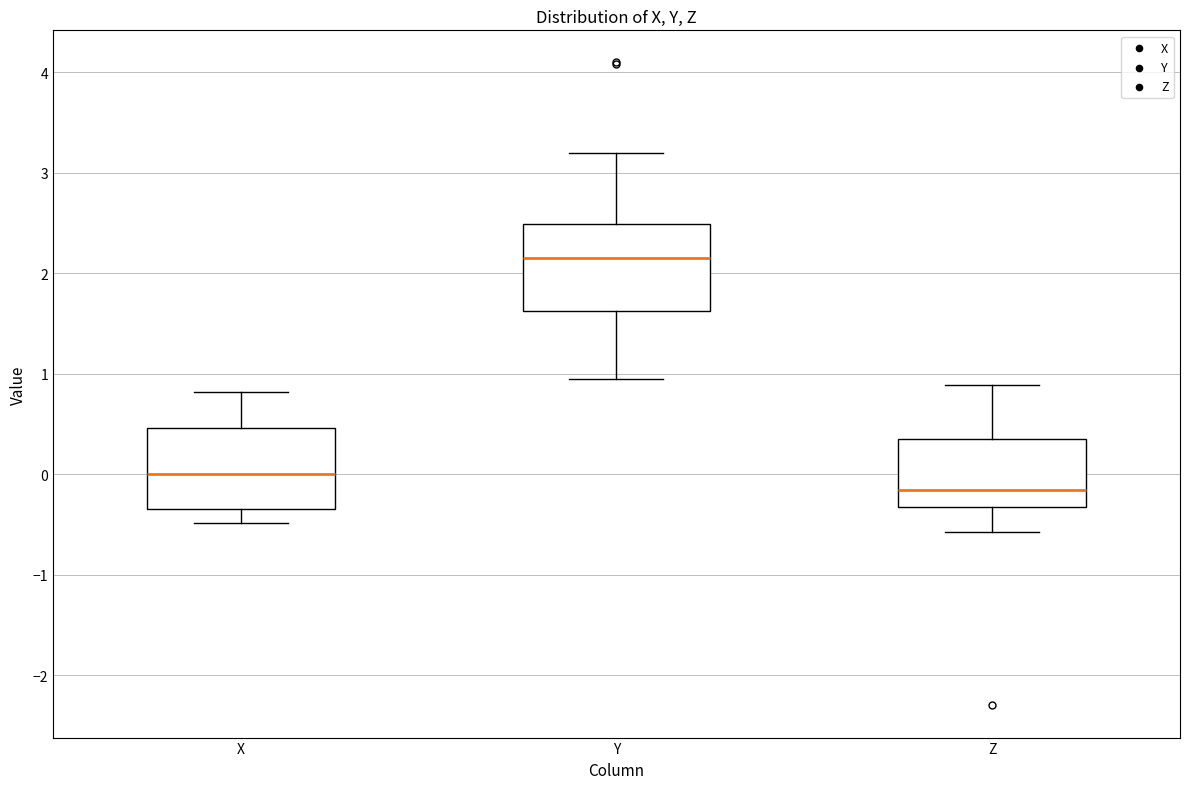

Reading left to right, transcribe this box plot: for each box, give where its median line is, the range the box spans, and where its two whiskers end, as read against the y-axis. The values are not printed on the chart, so give them approximately, as read against the axis.

X: median 0.0, box -0.3 to 0.5, whiskers -0.5 to 0.8
Y: median 2.1, box 1.6 to 2.5, whiskers 0.9 to 3.2
Z: median -0.2, box -0.3 to 0.3, whiskers -0.6 to 0.9